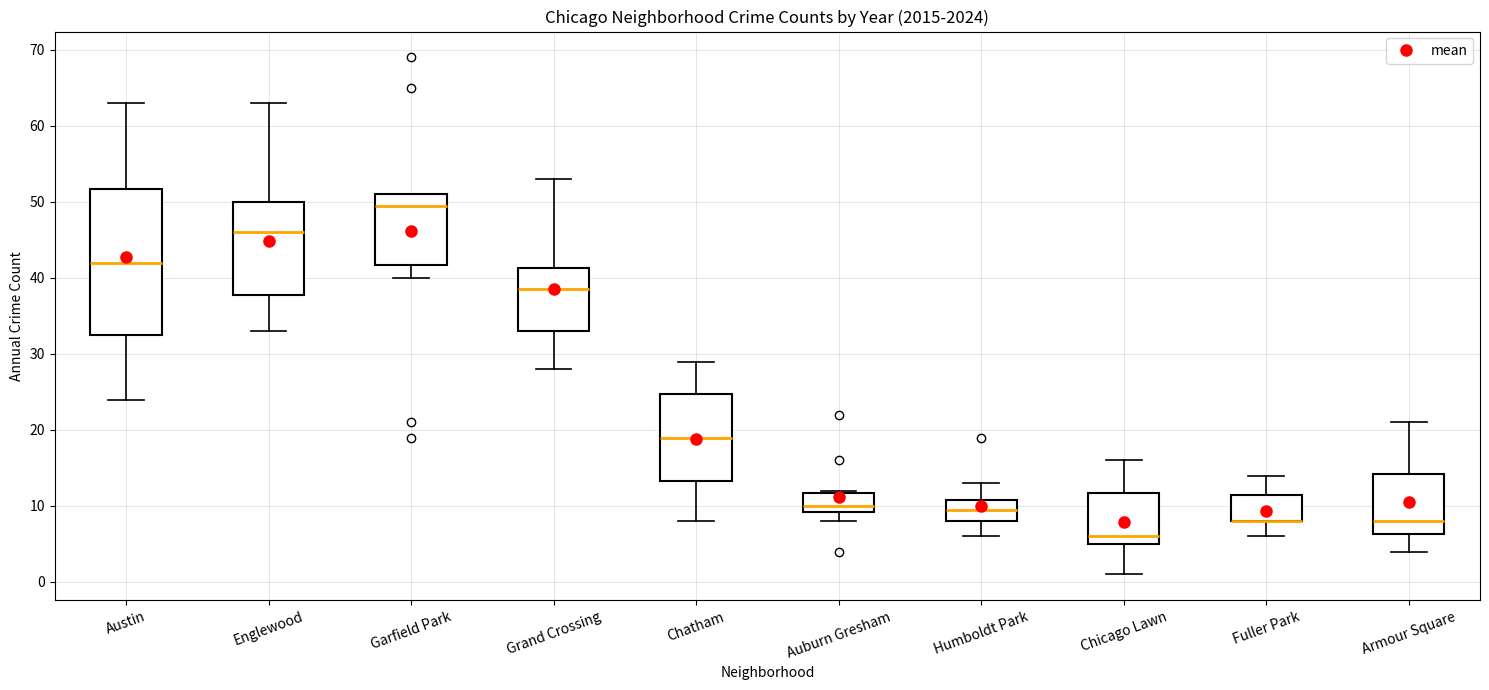

Where does the lower whisker of the box for Fuller Park end on the y-axis? The values are not printed on the chart, so give them approximately, as read against the axis.

6